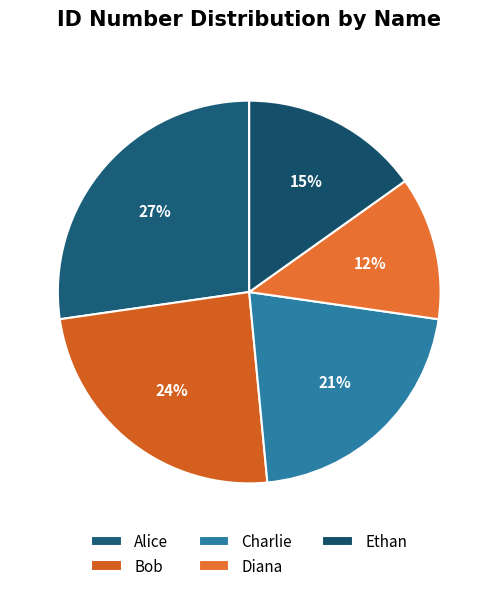

True or false: Ethan accounts for 8% of the total.

False